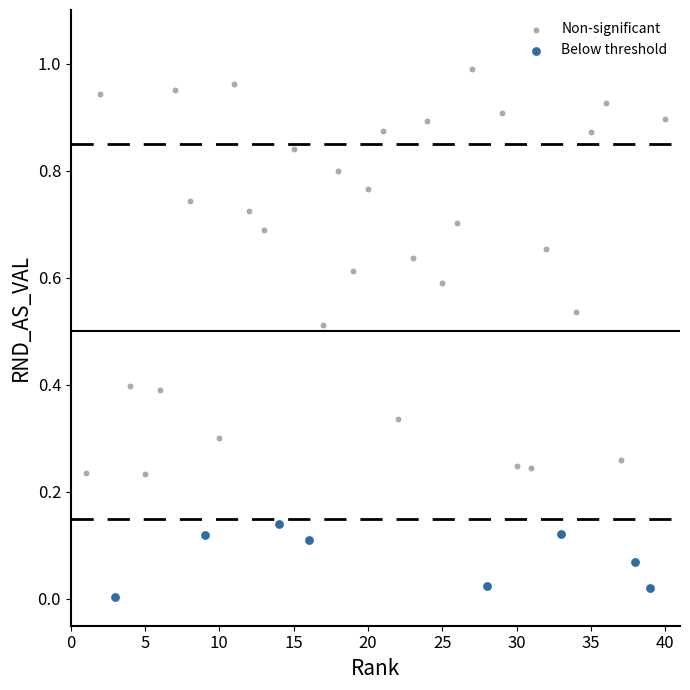

Which series contains the lowest Y value?

Below threshold